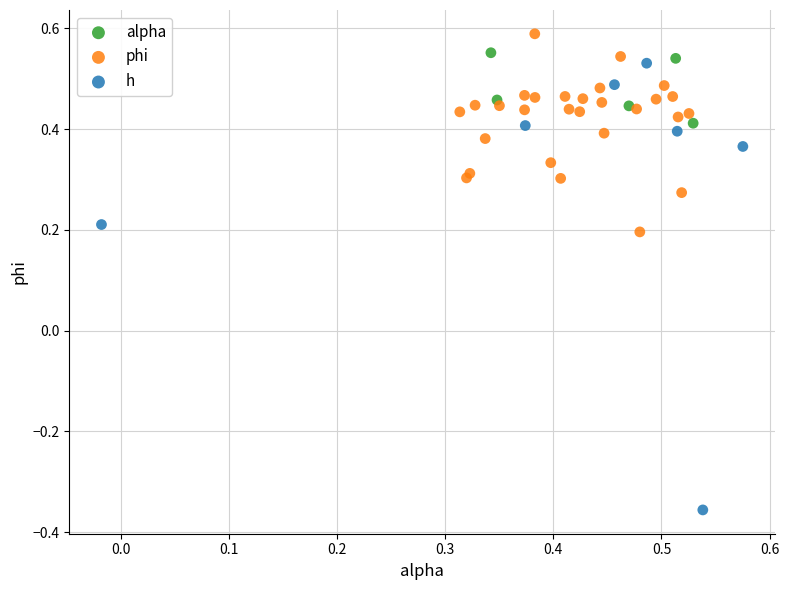

Which series reaches the minimum Y coordinate?

h